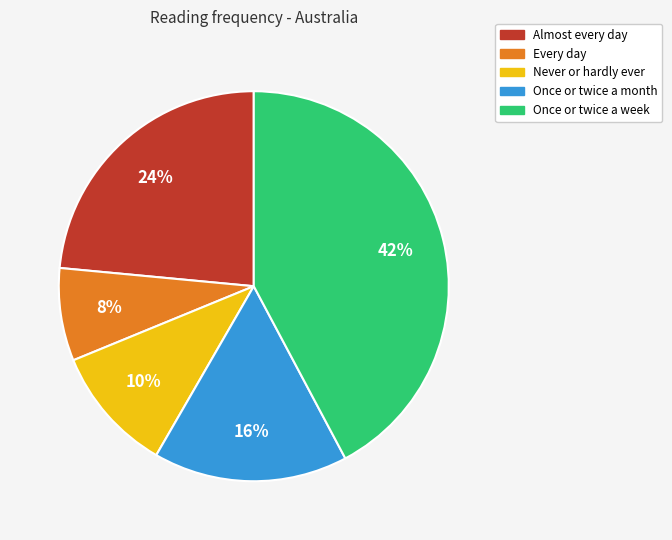

True or false: Never or hardly ever accounts for 10% of the total.

True